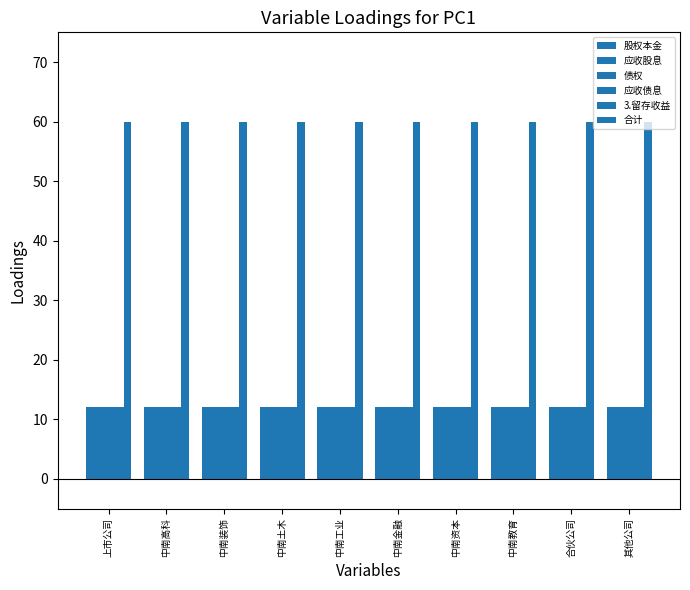

How many series are shown in this chart?

6